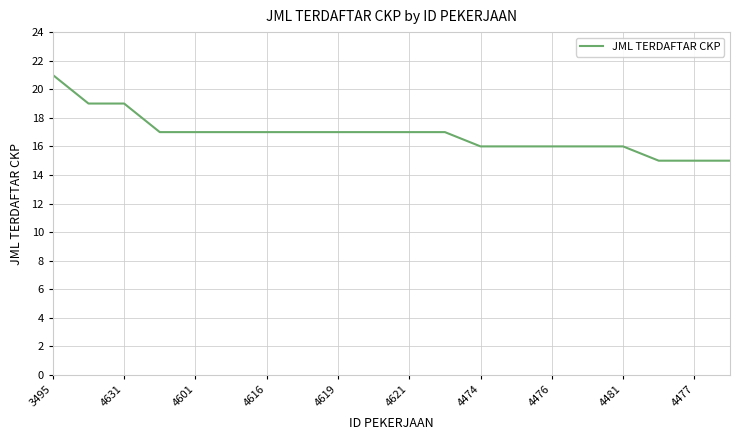

What is the maximum value shown in the chart?

21